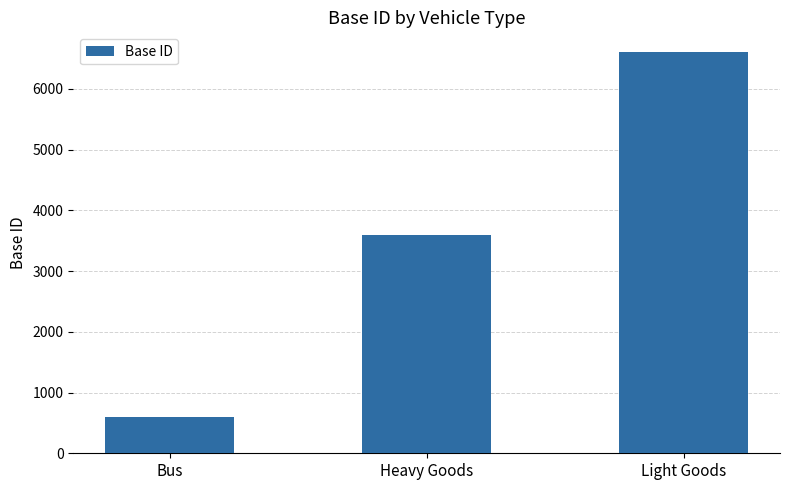

Is it true that the value at Heavy Goods is 6162?

False